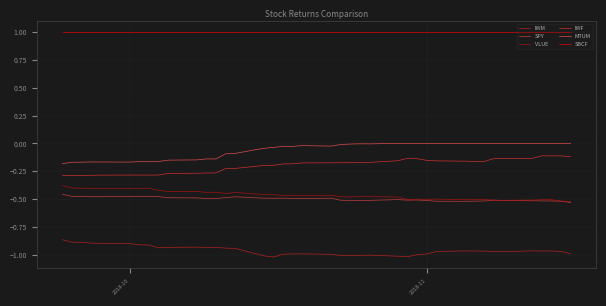

How many lines are shown in the chart?

6